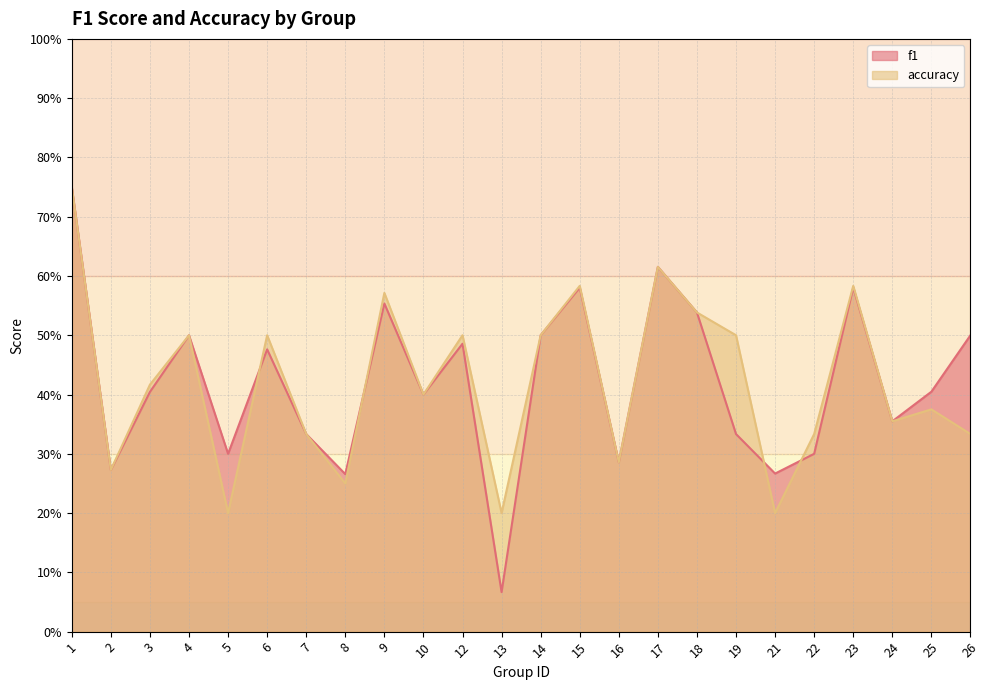

How many times do f1 and accuracy cross each other?

4